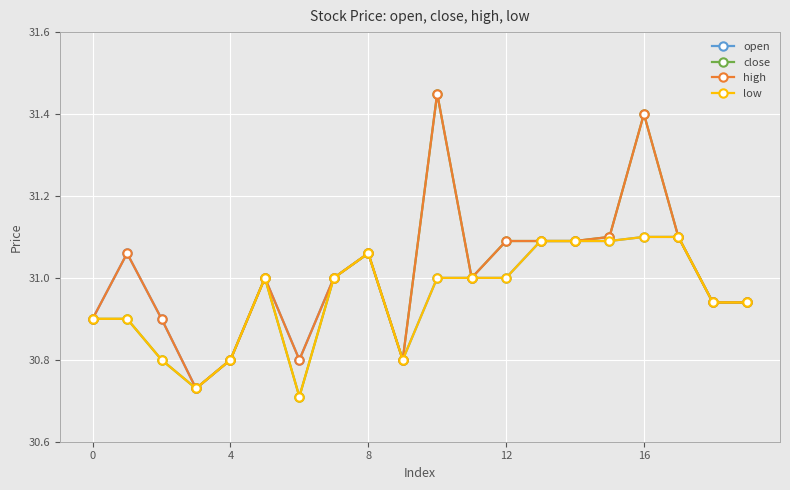

True or false: close has more than 2 interior local peaks.

True